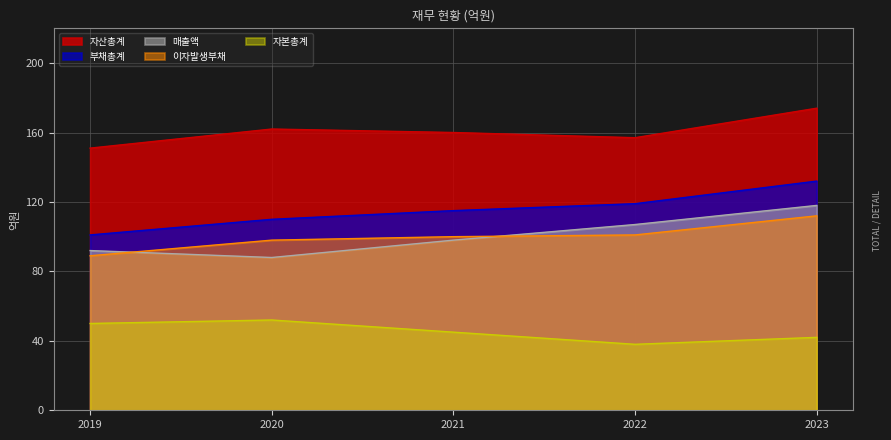

The 자본총계 series shows 42 at 2023. True or false?

True